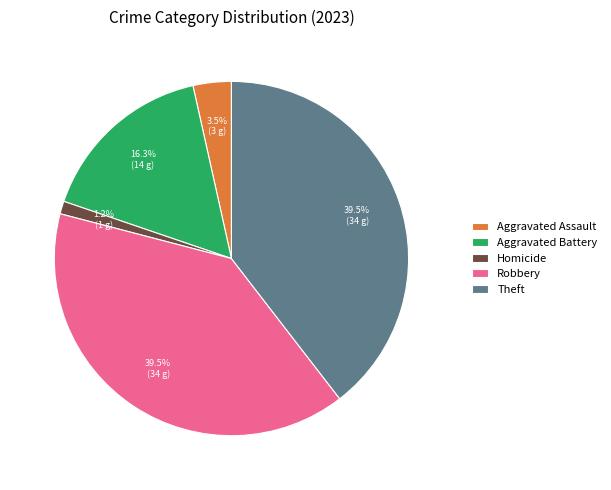

To the nearest percent, what portion does Aggravated Battery represent?

16%